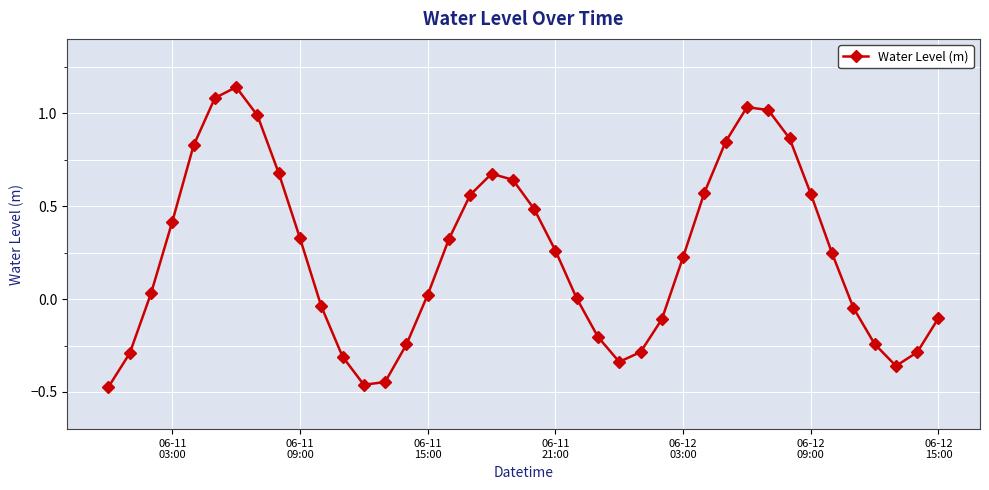

How many interior local valleys (lower than both neighbors) does the data have?

3